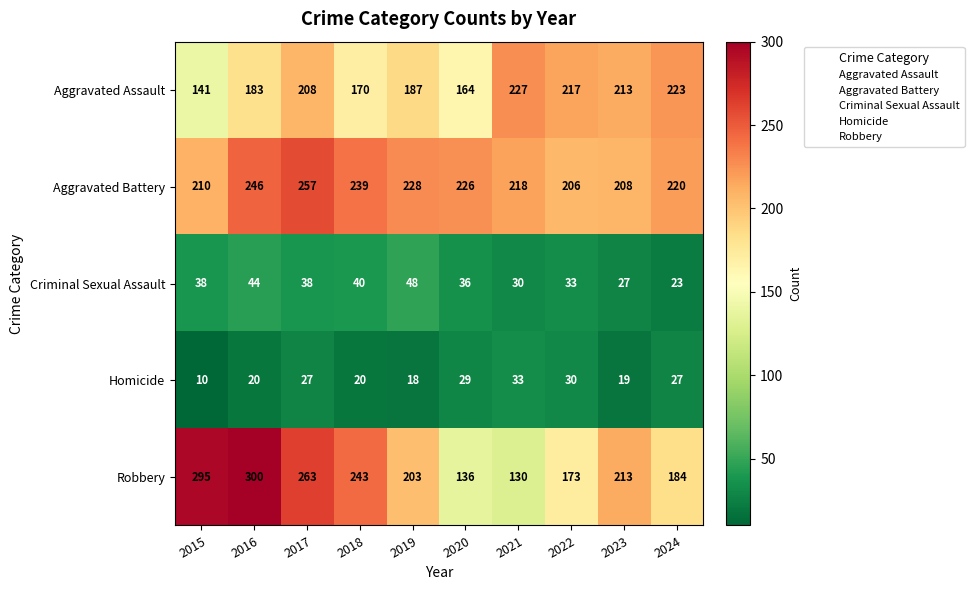

Which series has the largest total across all categories?

Aggravated Battery